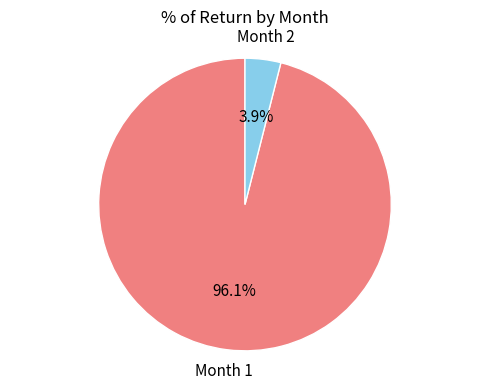

To the nearest percent, what is the average slice percentage?

50%